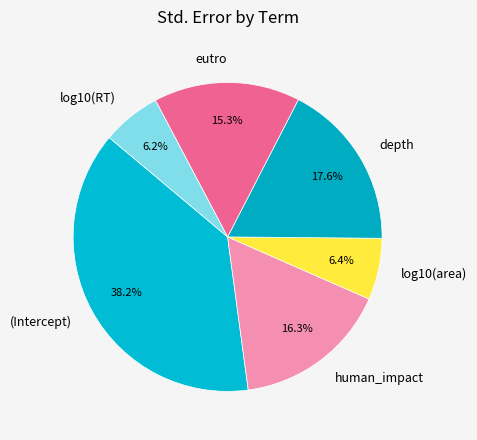

Between (Intercept) and human_impact, which is larger?

(Intercept)